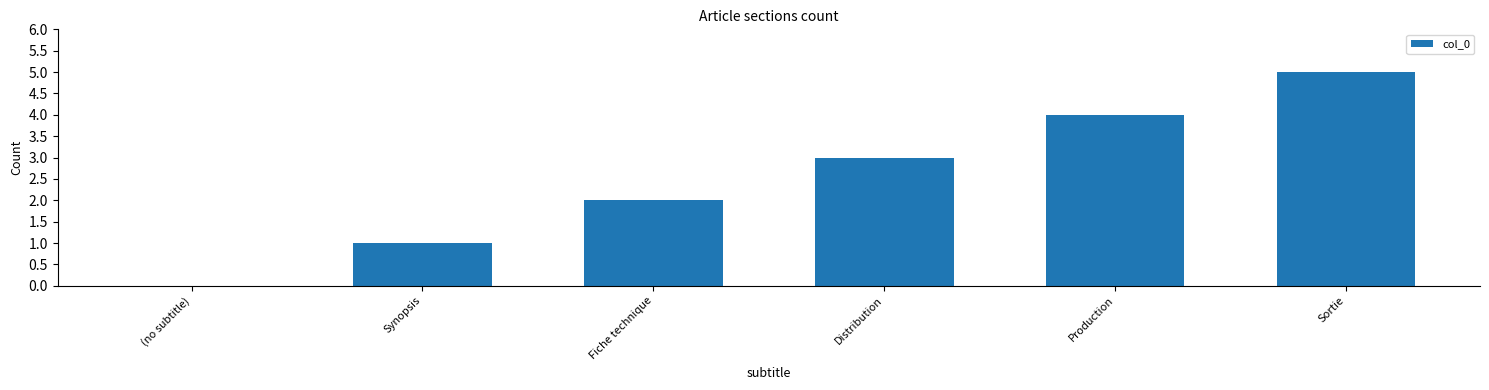

Which label corresponds to the largest value in the chart?

Sortie